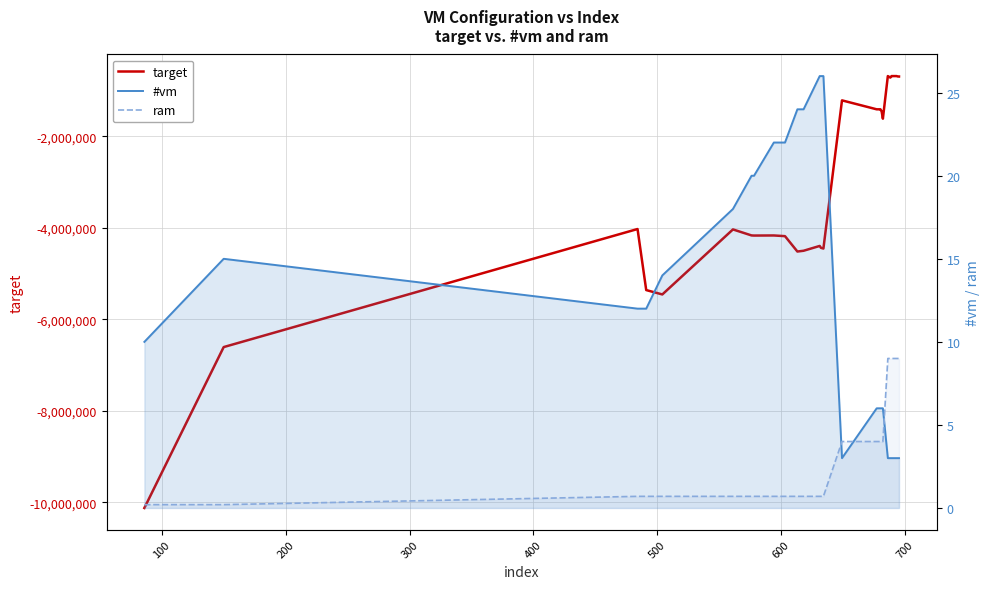

What is the highest value of the #vm series?

26.0